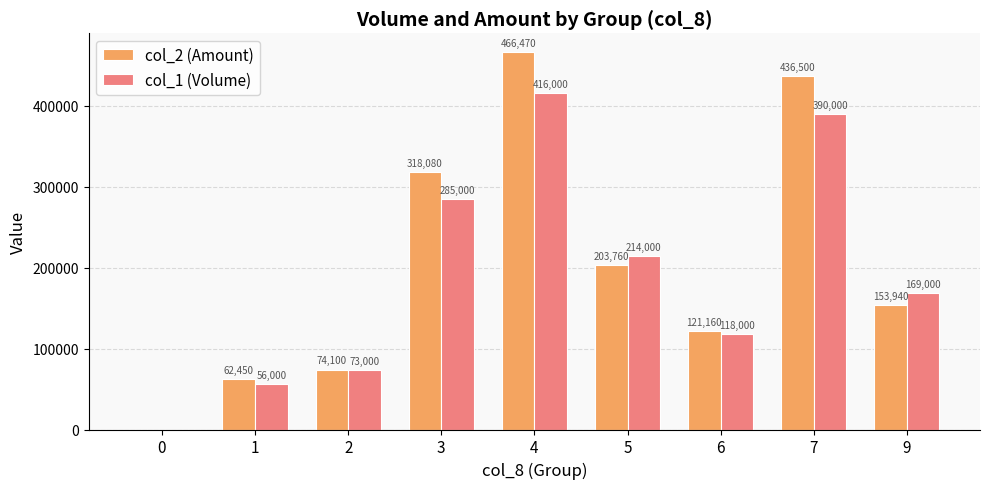

Which series changed the most between 0 and 2?

col_2 (Amount)